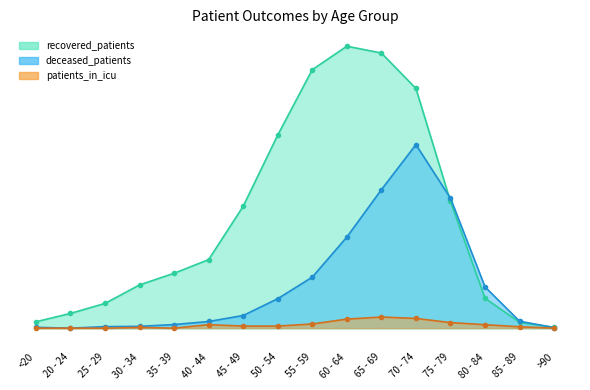

What is the greatest value displayed?

100.0